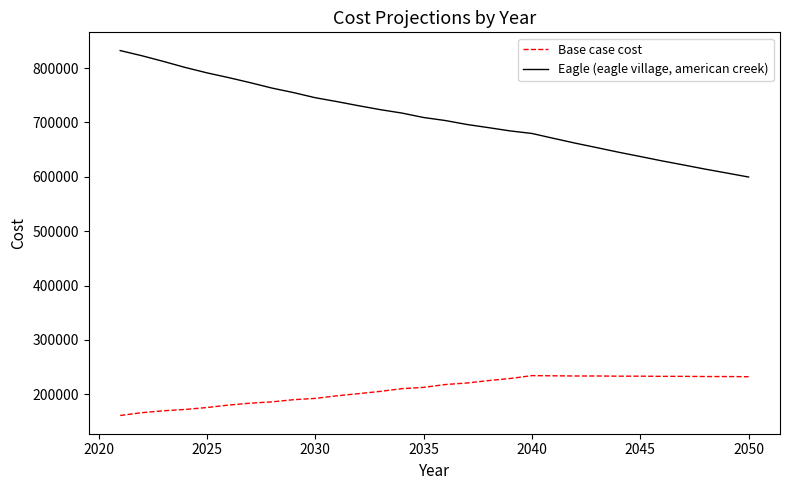

True or false: Eagle (eagle village, american creek) and Base case cost cross at least once.

False